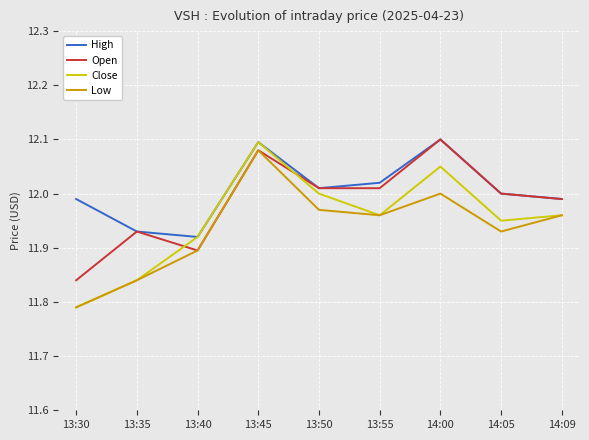

What are all the series names shown in the legend?

High, Open, Close, Low